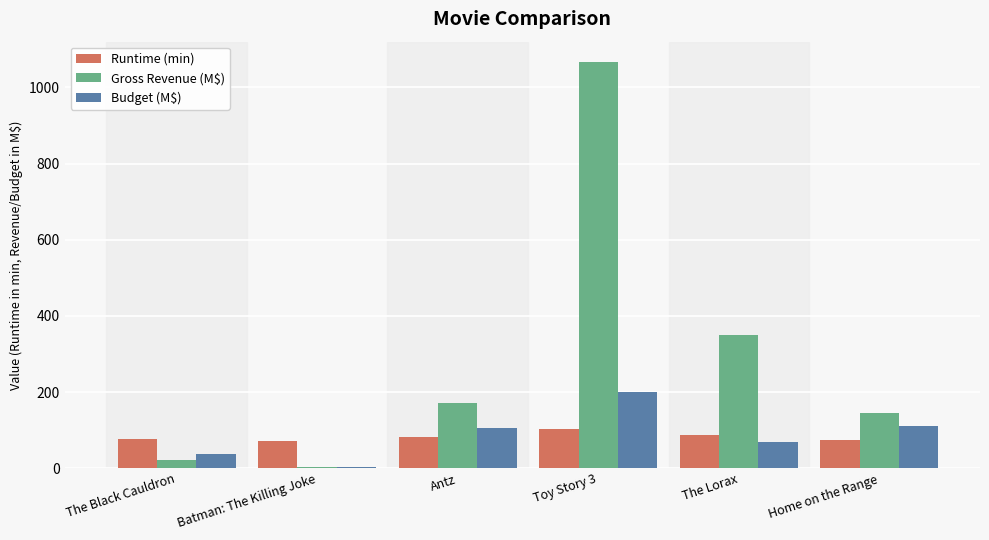

Is it true that Budget (M$) equals 52.8 at Home on the Range?

False